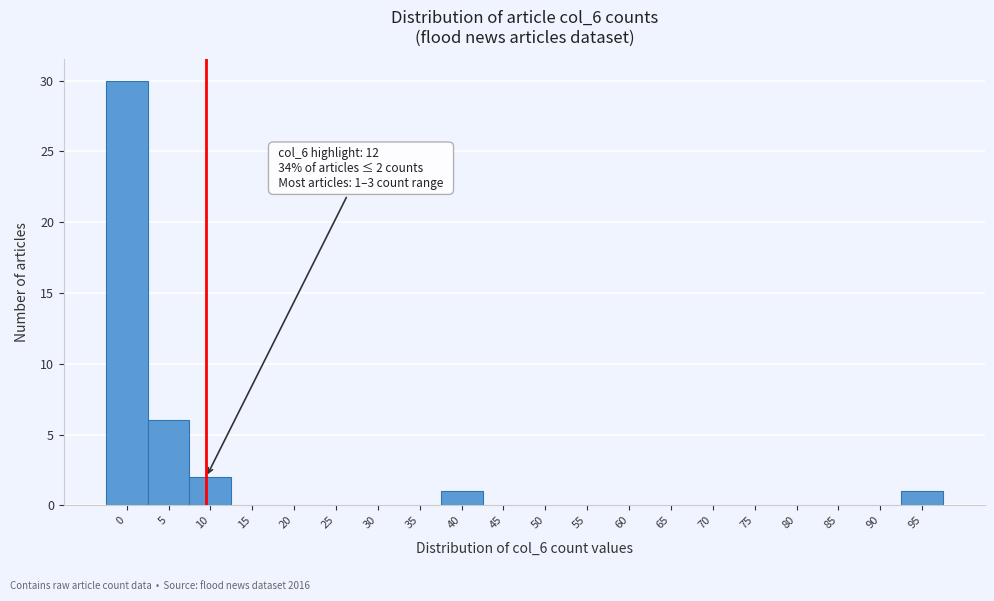

Reading right to left, extract all data points from this chart.

95=1	90=0	85=0	80=0	75=0	70=0	65=0	60=0	55=0	50=0	45=0	40=1	35=0	30=0	25=0	20=0	15=0	10=2	5=6	0=30